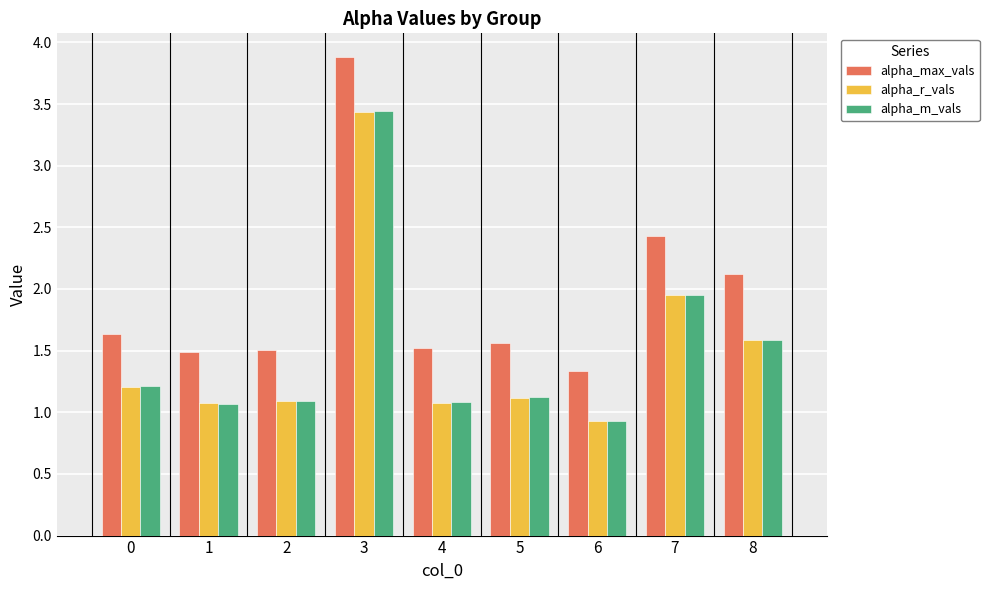

Are the bars grouped side by side (vs. stacked)?

Yes